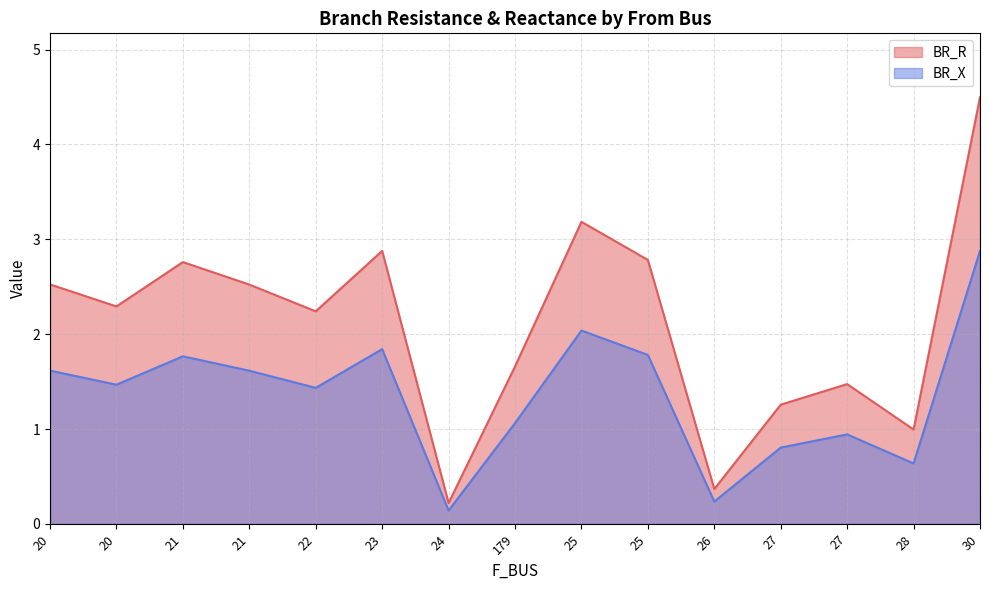

What is the difference between the highest and lowest values at 20?

0.9